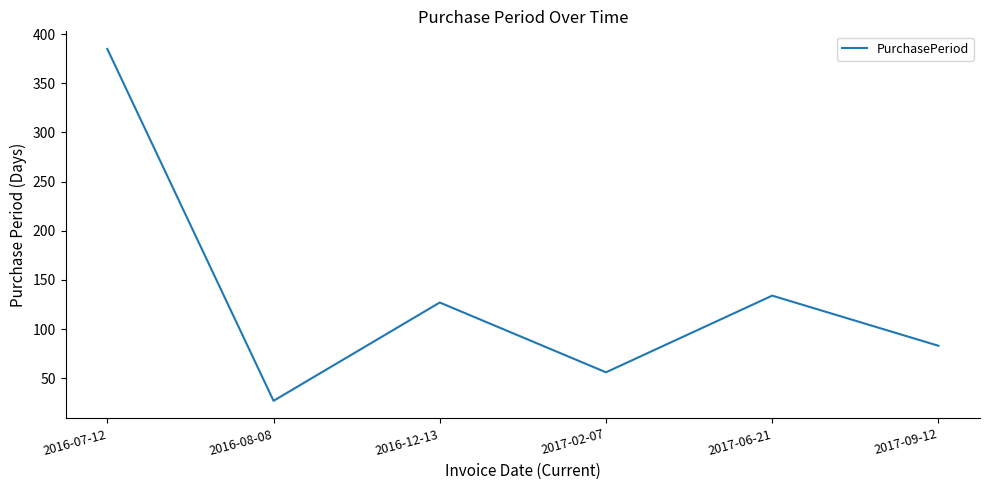

What value does the data have at 2016-08-08?

27